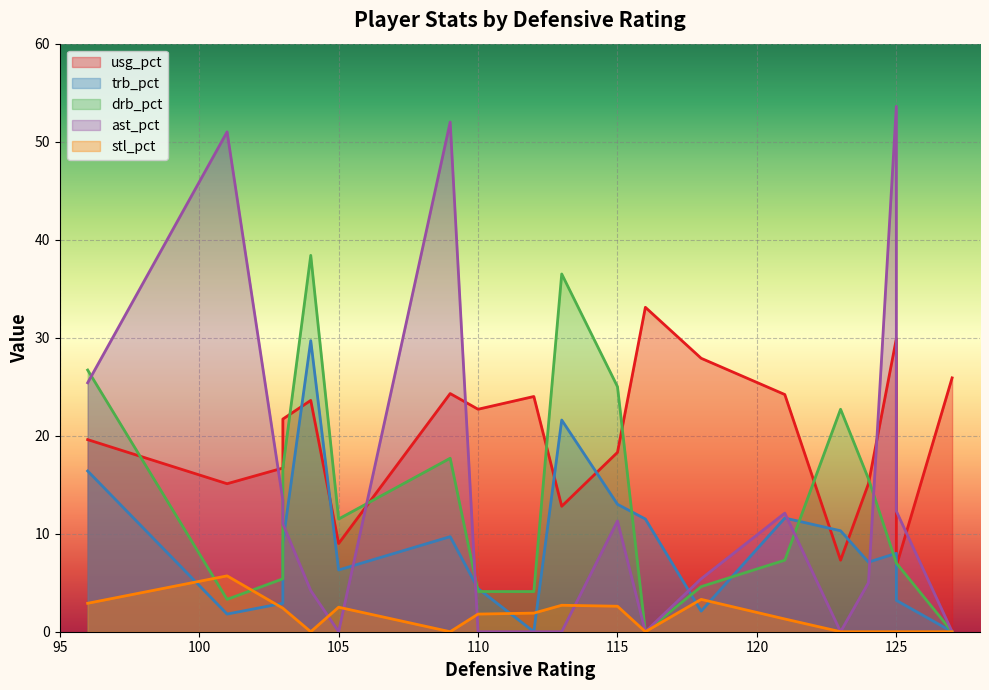

What is the average value of the drb_pct series?

13.3